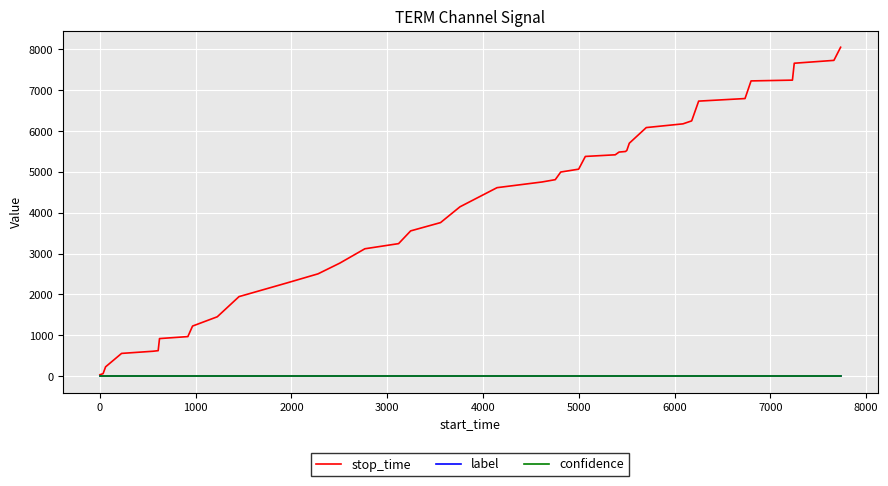

Which series has the widest spread of values?

stop_time